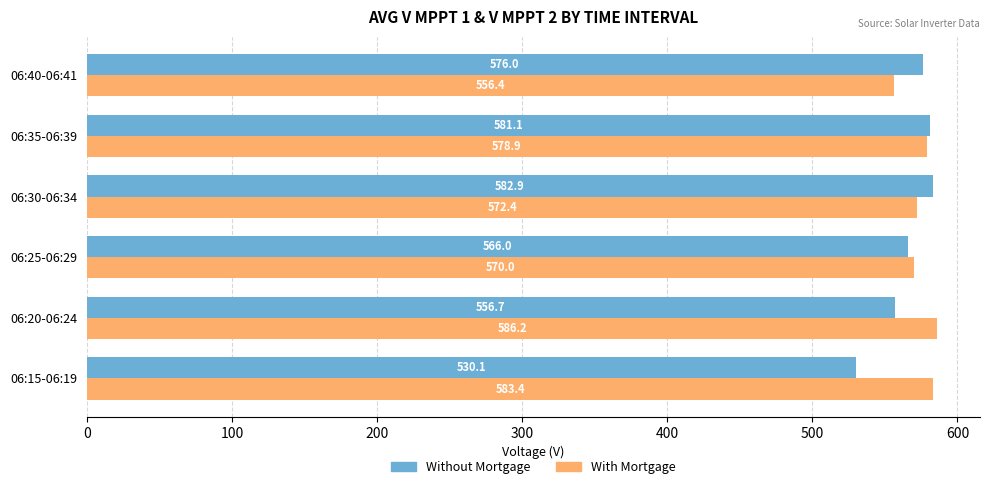

True or false: With Mortgage has a value of 746.6 at 06:30-06:34.

False